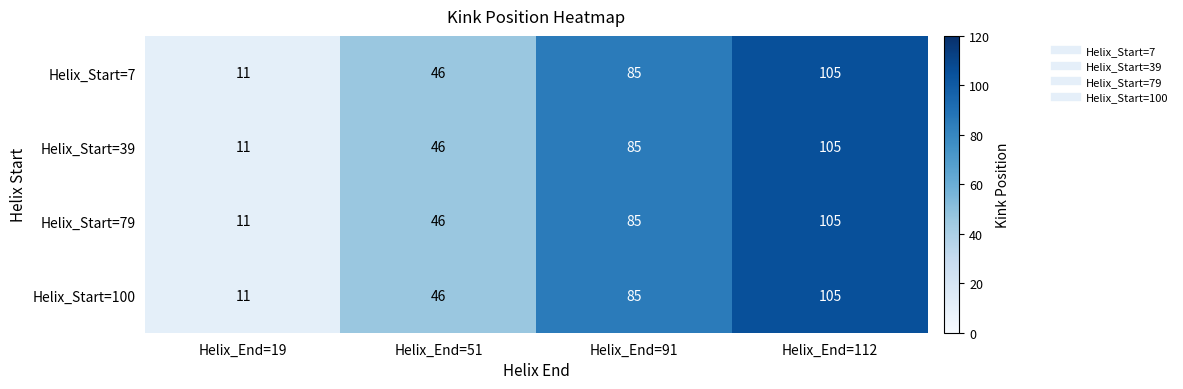

What is the maximum value for Helix_Start=7?

105